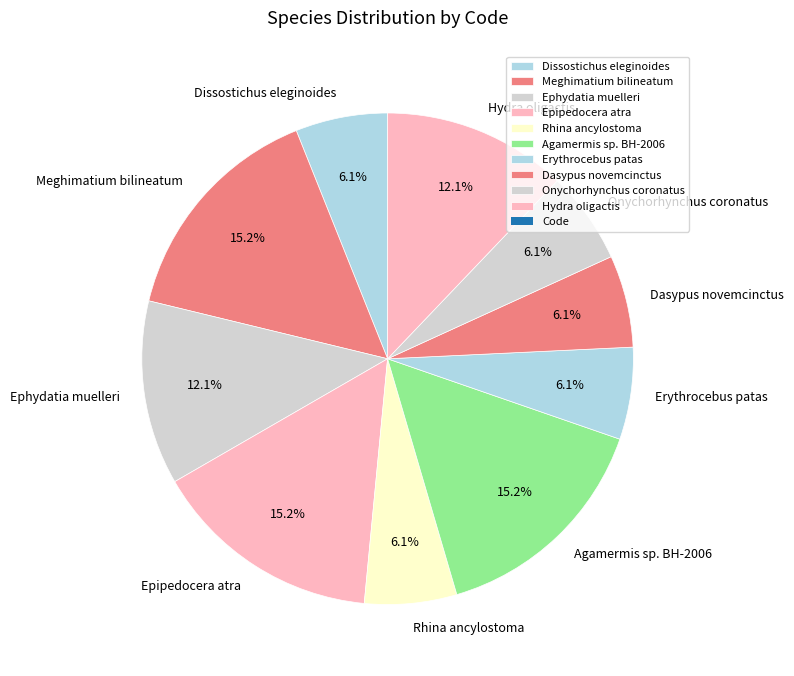

To the nearest percent, what portion does Agamermis sp. BH-2006 represent?

15%